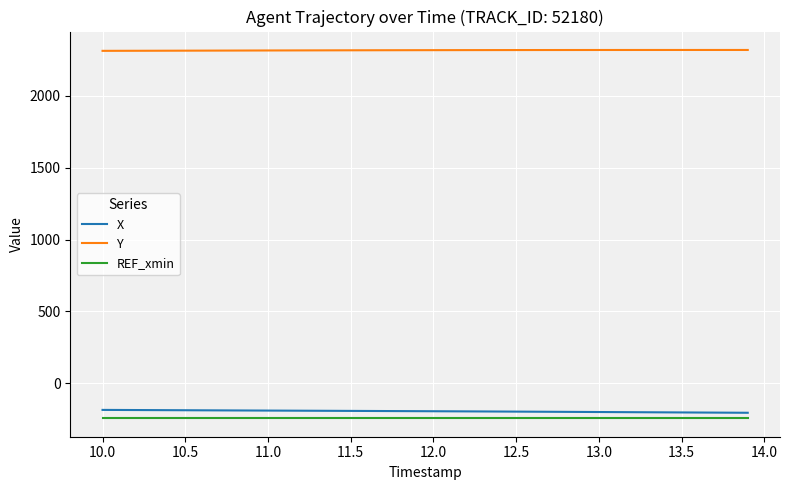

Which series has the largest total across all categories?

Y